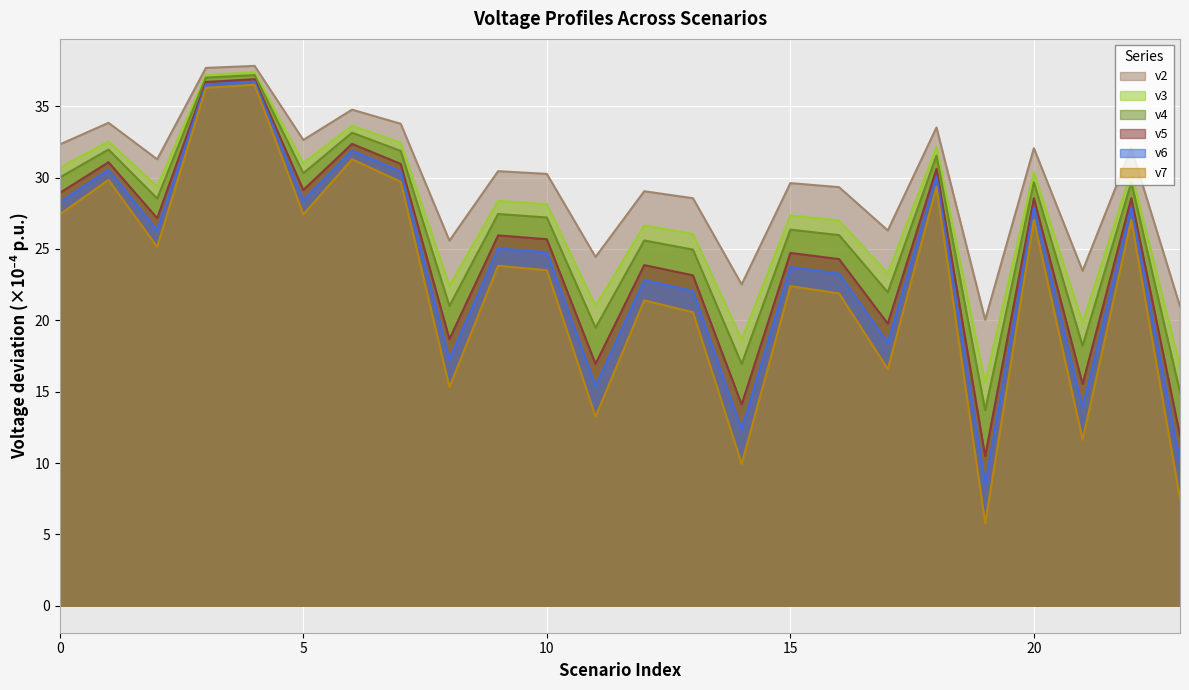

List the series in order of their peak value, lowest first.

v7, v6, v5, v4, v3, v2